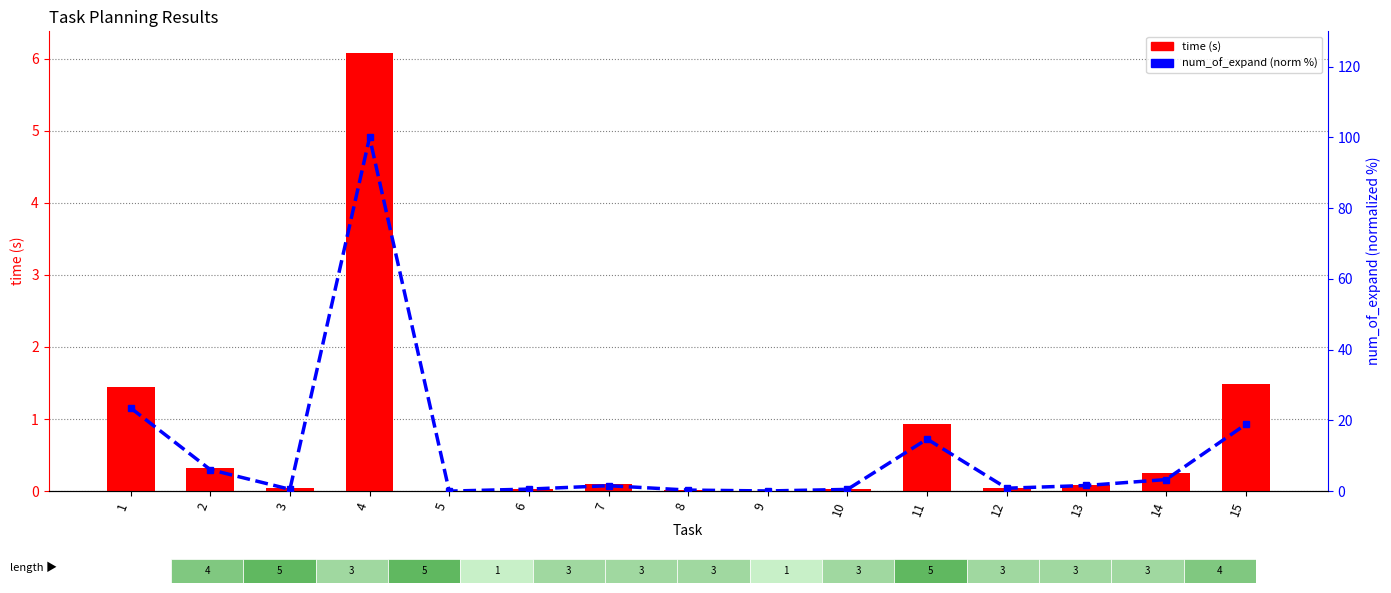

What are all the series names shown in the legend?

time (s), num_of_expand (norm %)